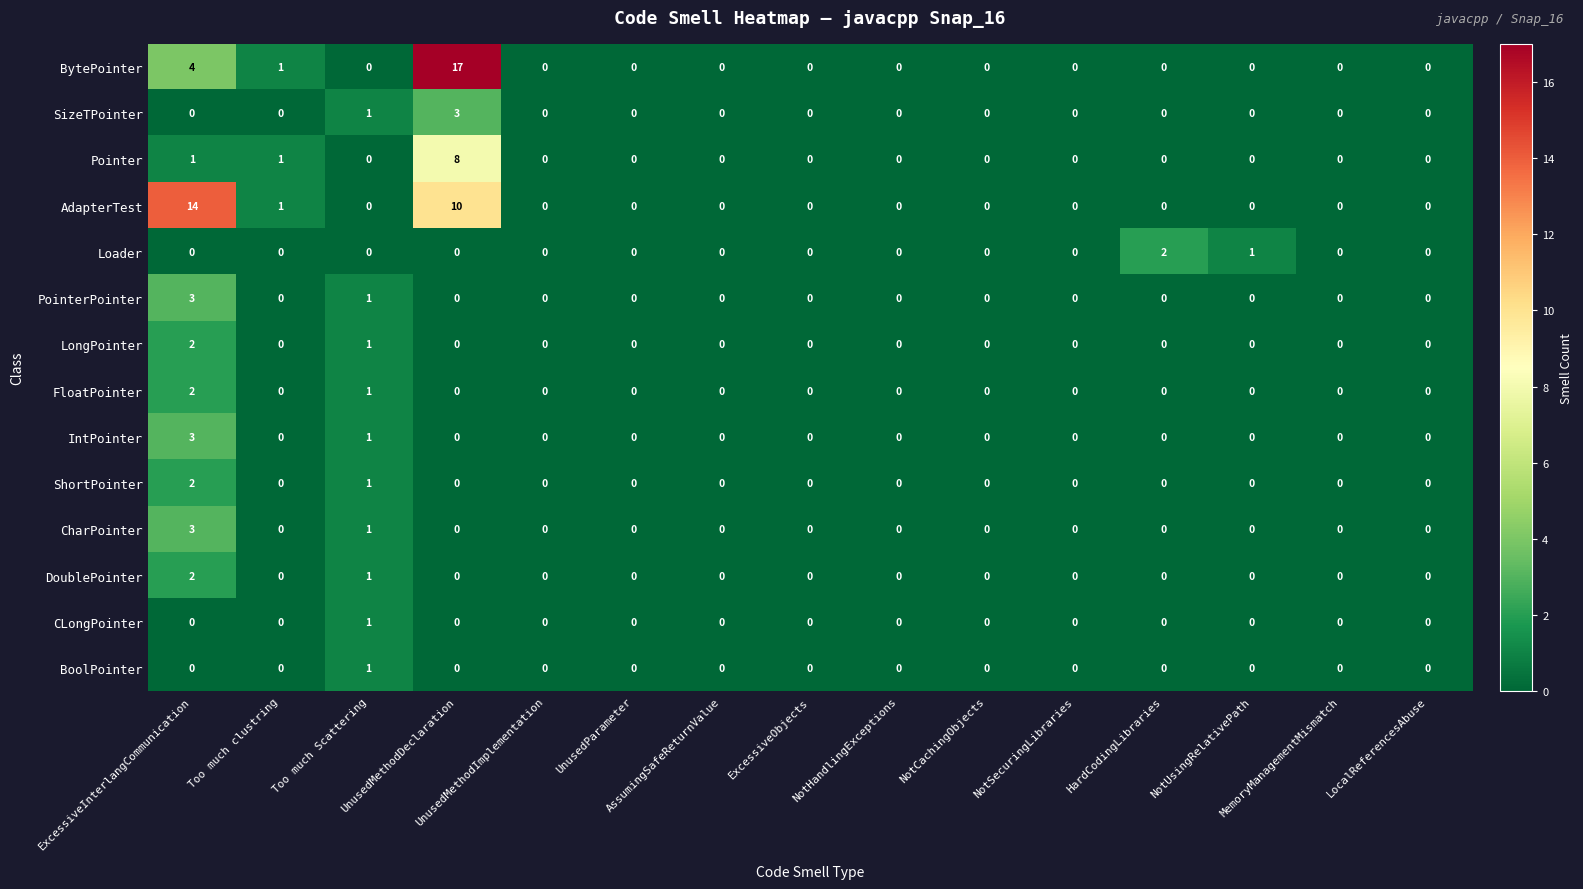

How many BoolPointer values are between 0 and 1?

15